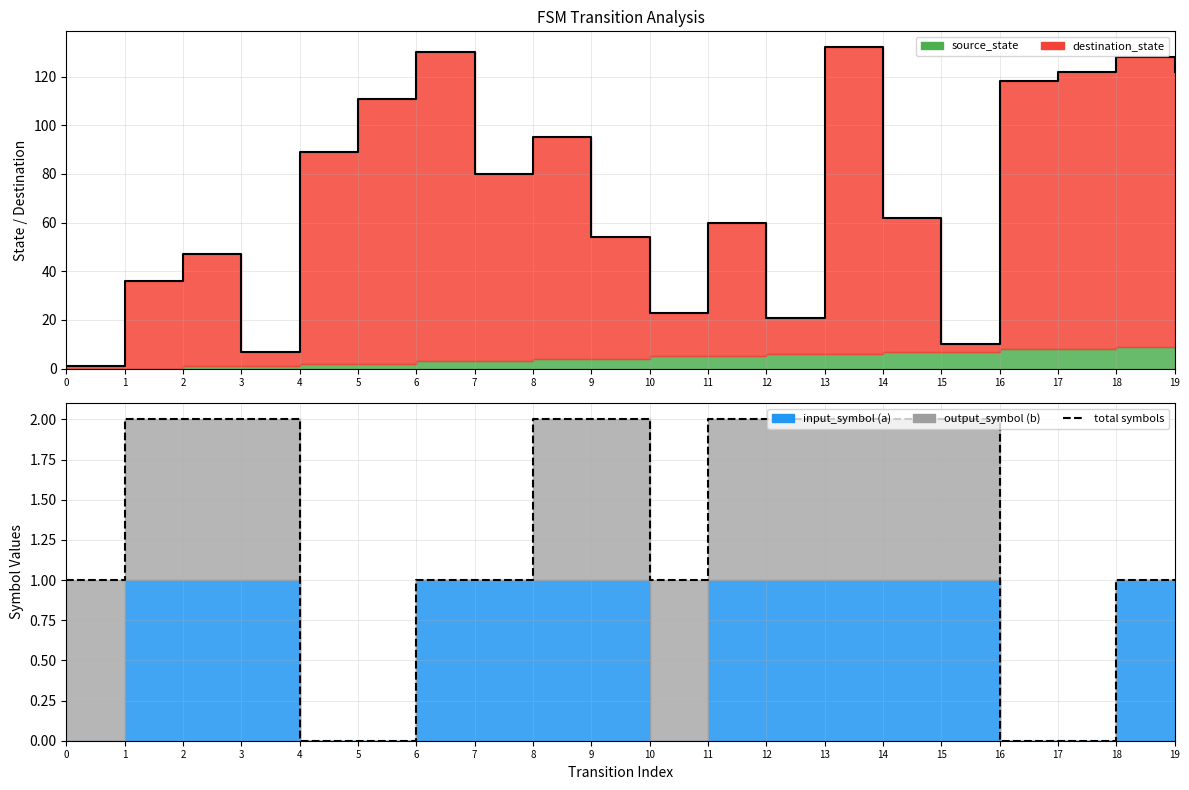

List the labels in order of value, largest first.

1, 2, 3, 8, 9, 11, 12, 13, 14, 15, 0, 6, 7, 10, 18, 19, 4, 5, 16, 17